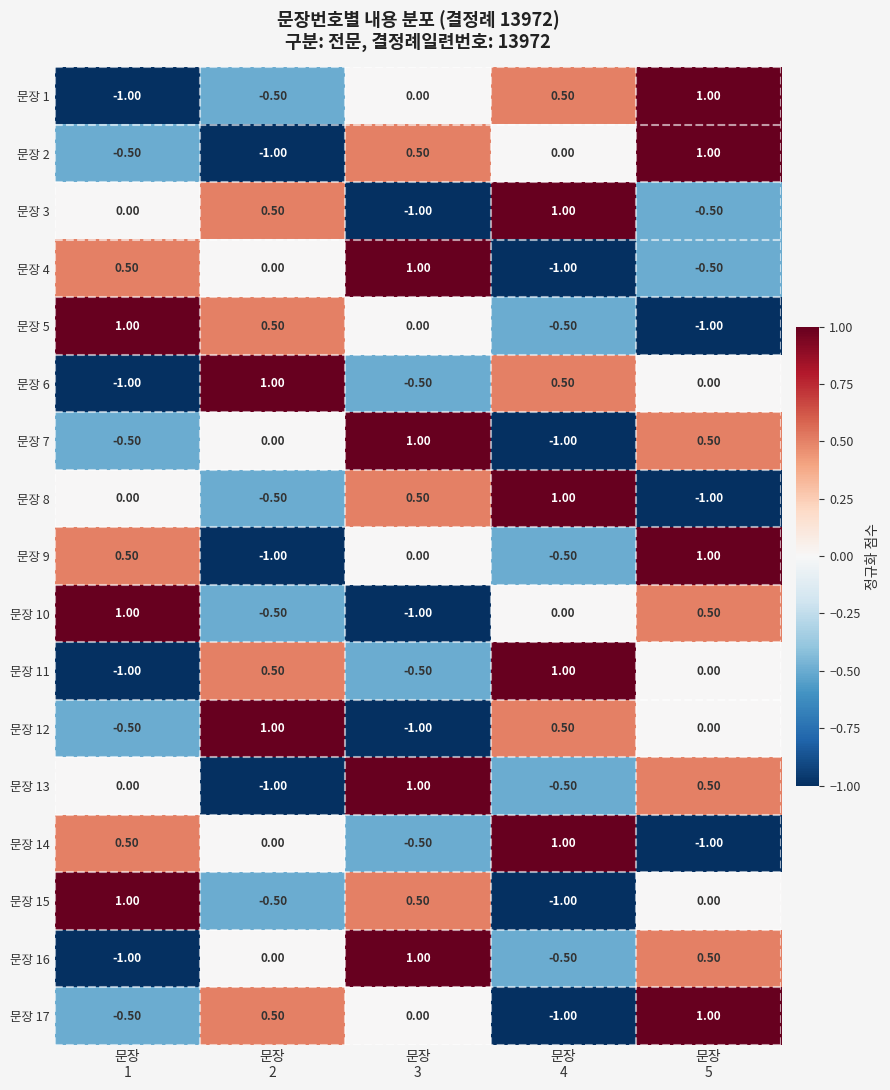

At how many categories does at least one series exceed 0?

5